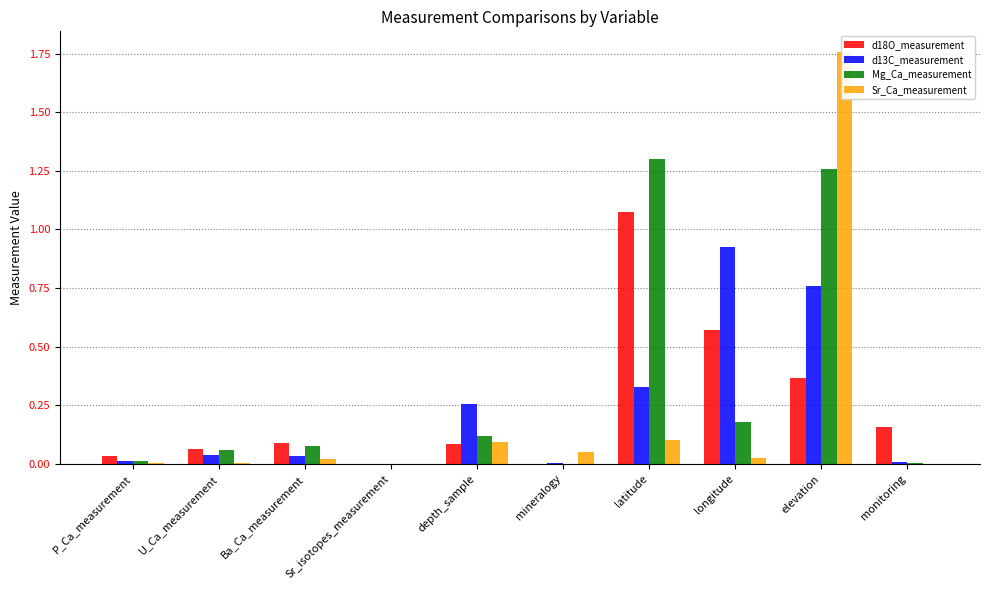

What is the difference between the maximum and minimum values in the Mg_Ca_measurement series?

1.3